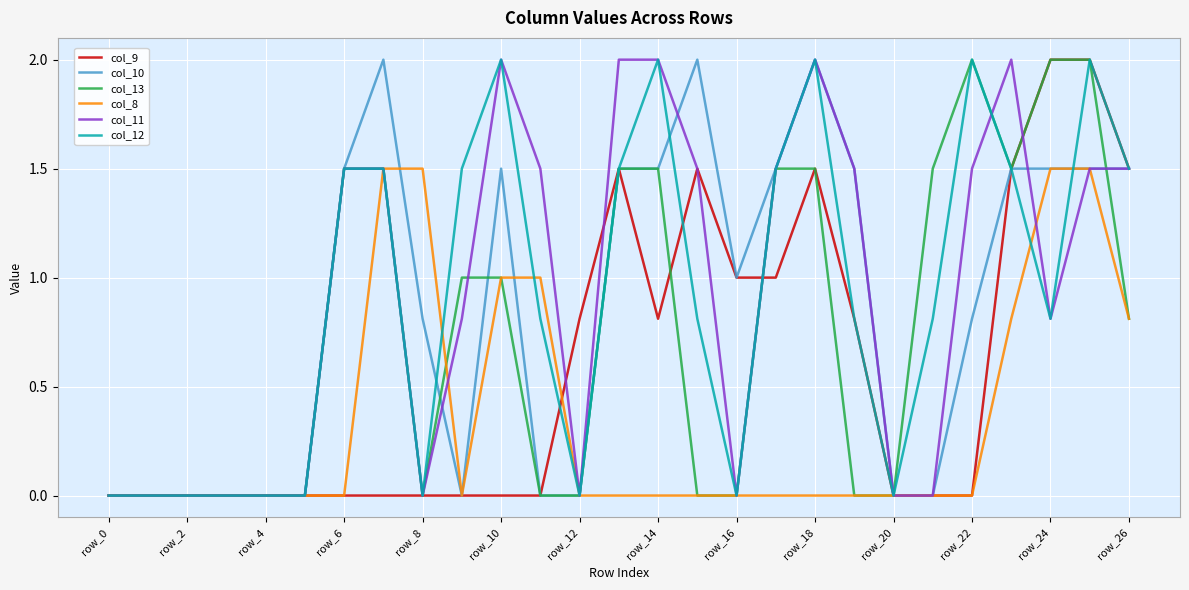

What is the highest value of the col_12 series?

2.0